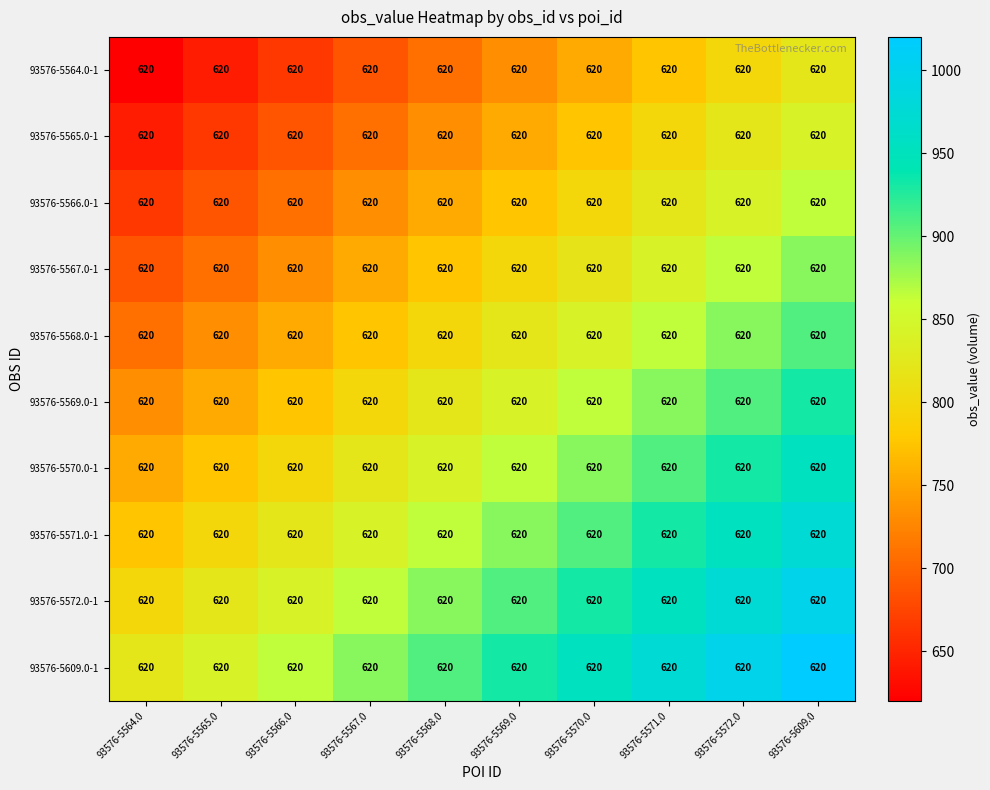

Count the number of categories in the chart.

10